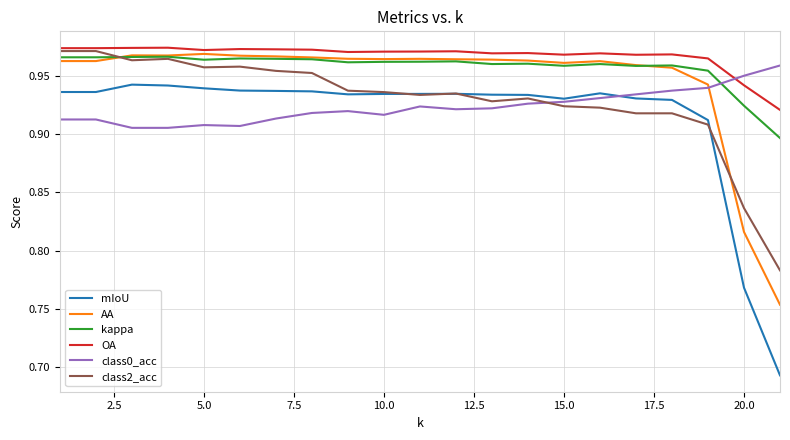

Which series has the widest spread of values?

mIoU